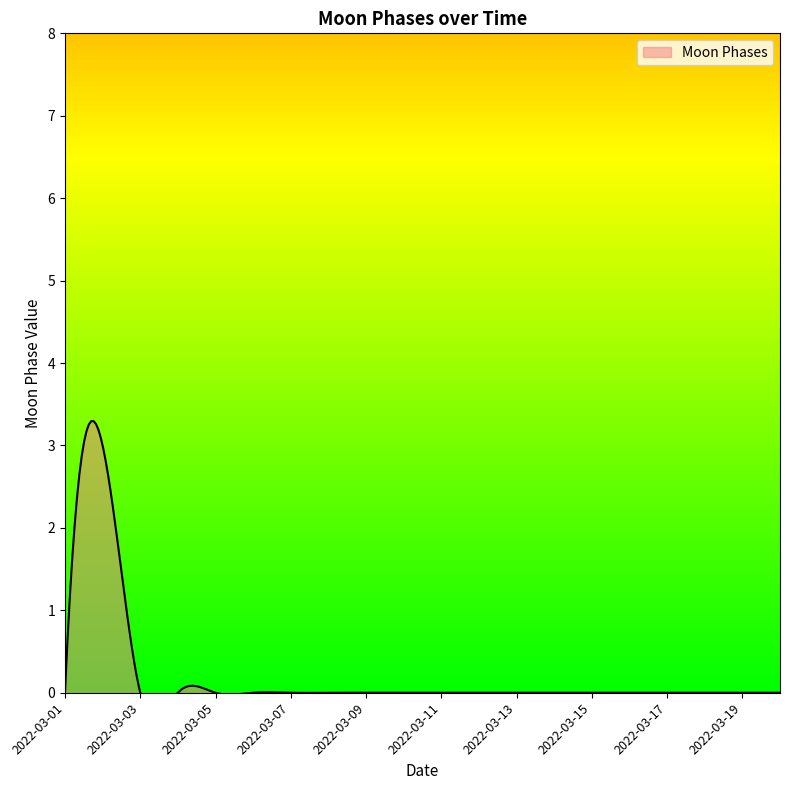

Which has a higher value, 2022-03-01 or 2022-03-14?

2022-03-01